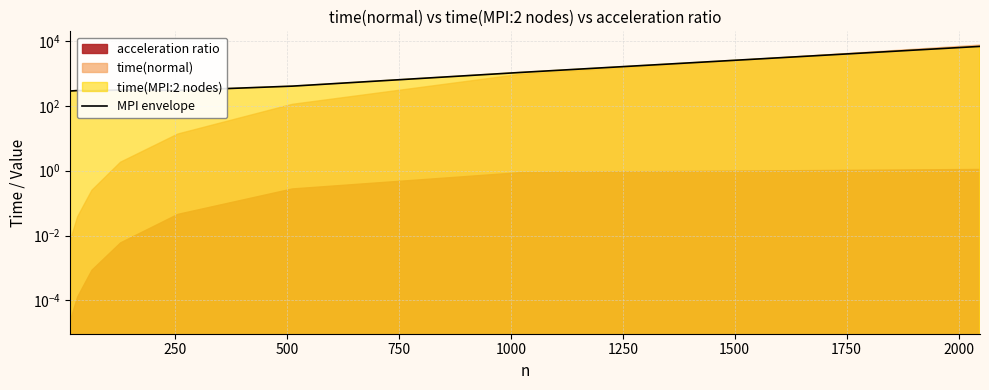

Reading right to left, what are all the values shown in this chart?

6805.6	1075.9	405.4	299.3	307.1	291.3	296.5	286.9